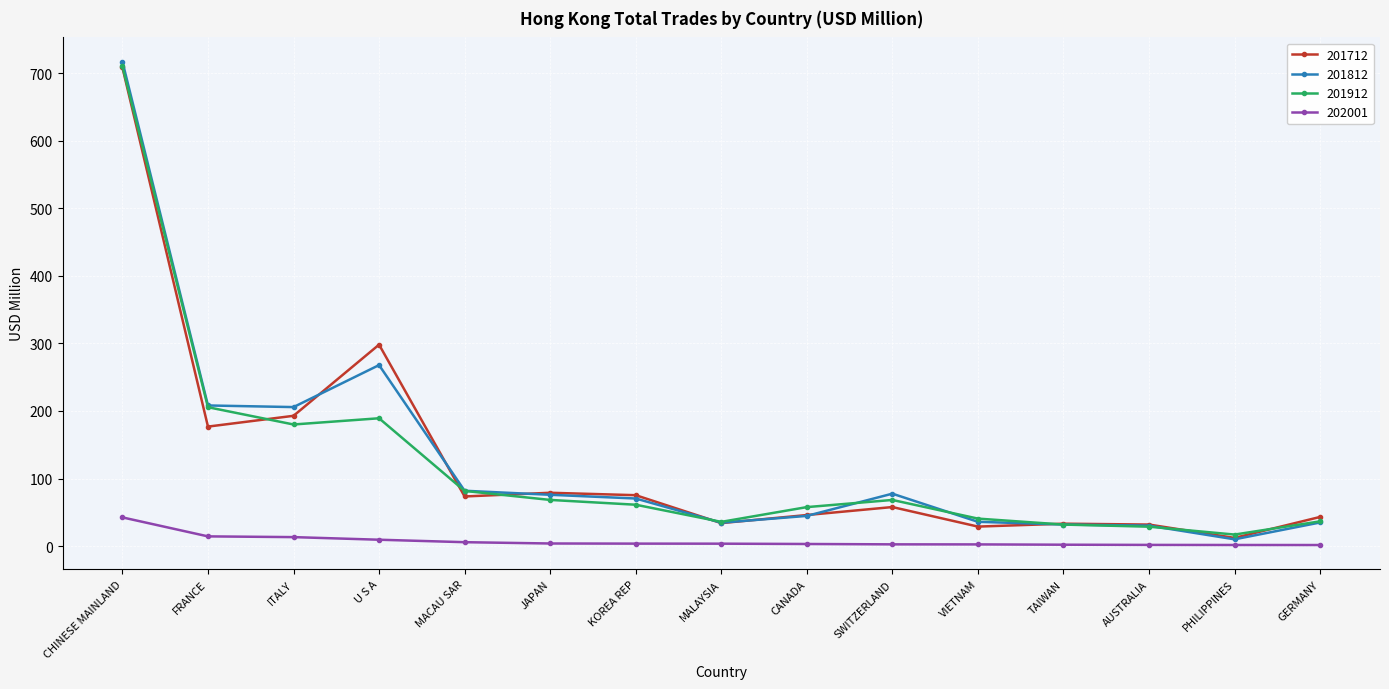

What are all the series names shown in the legend?

201712, 201812, 201912, 202001